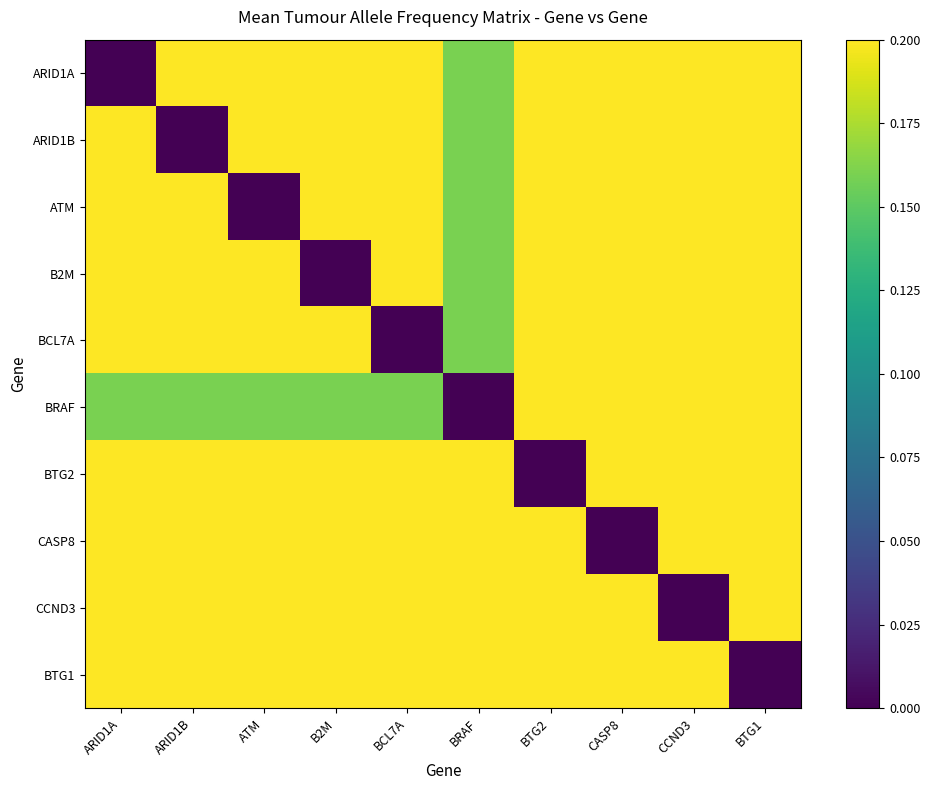

How many series are shown in this chart?

10